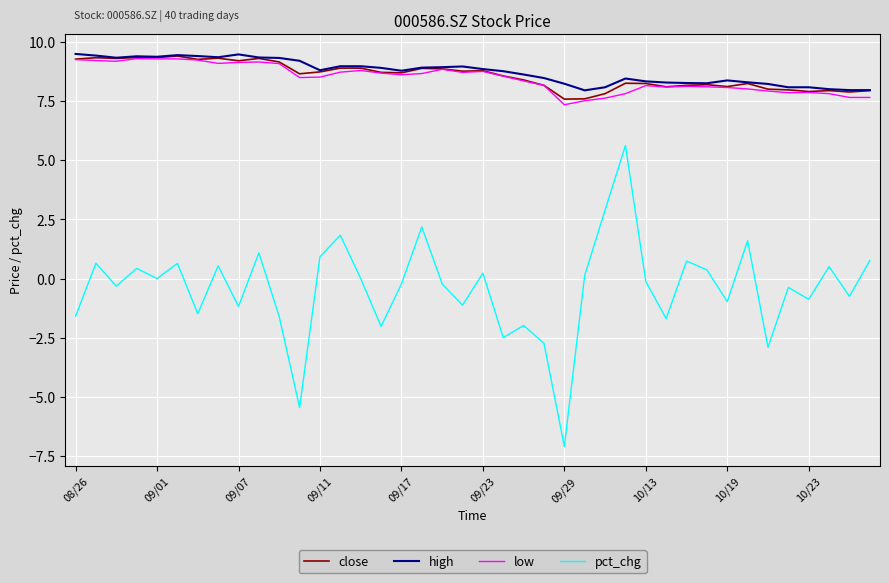

What is the maximum value shown in the chart?

9.5